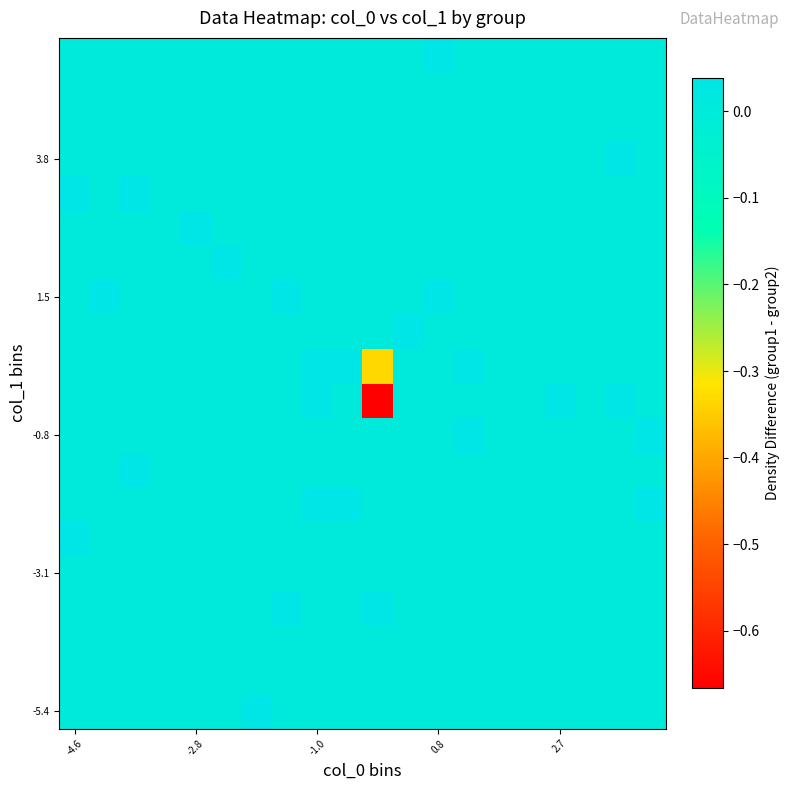

At which category is the sum across all series the highest?

-1.0